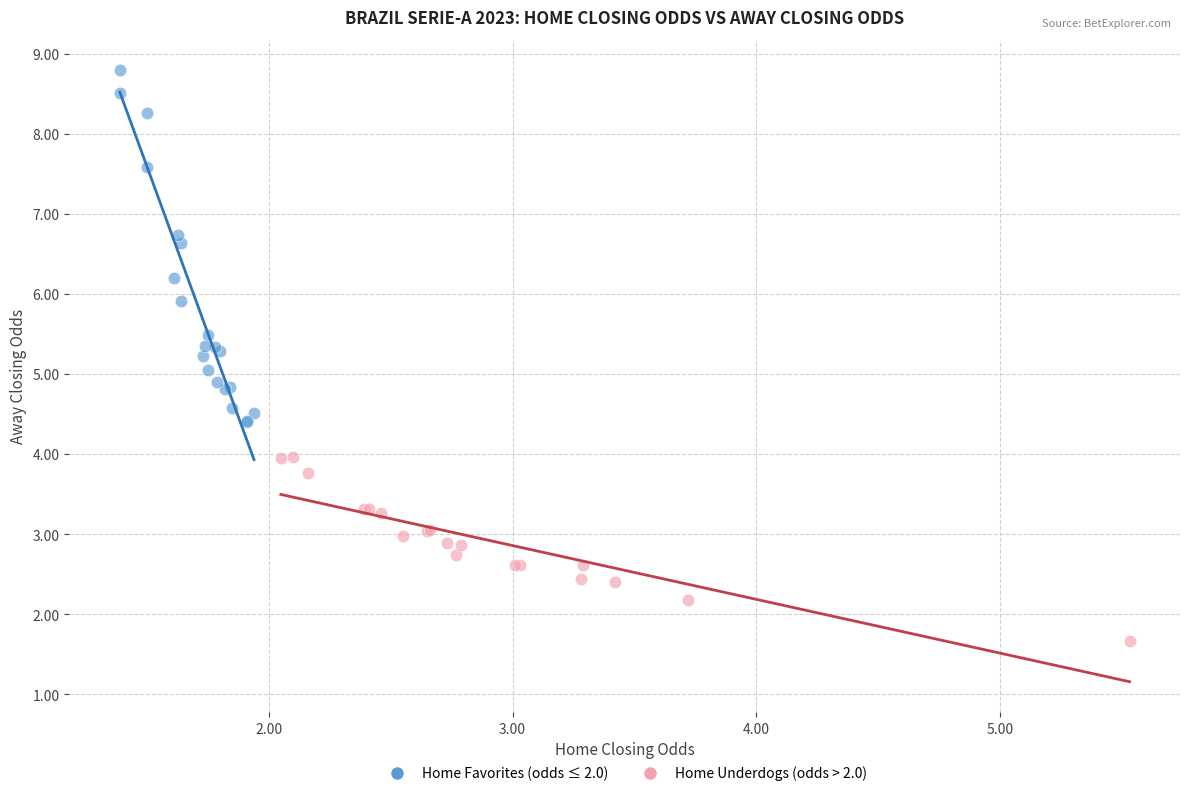

Which series reaches the maximum Y coordinate?

Home Favorites (odds ≤ 2.0)